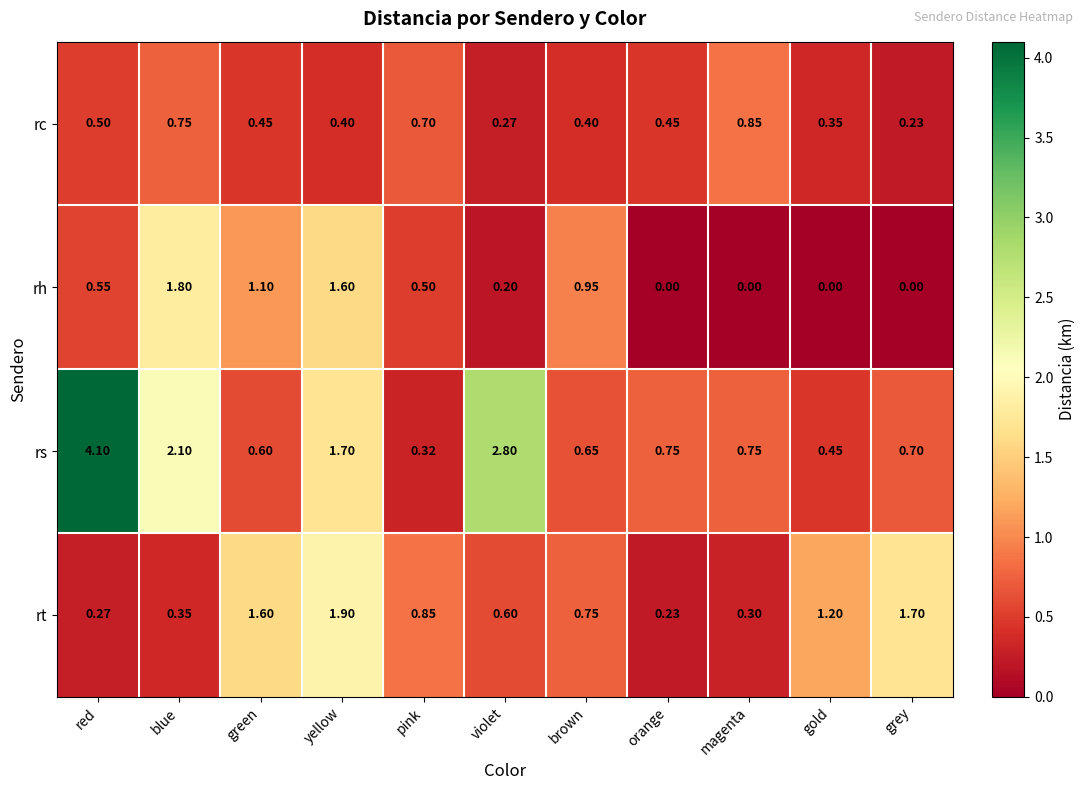

List the series in order of their peak value, lowest first.

rc, rh, rt, rs